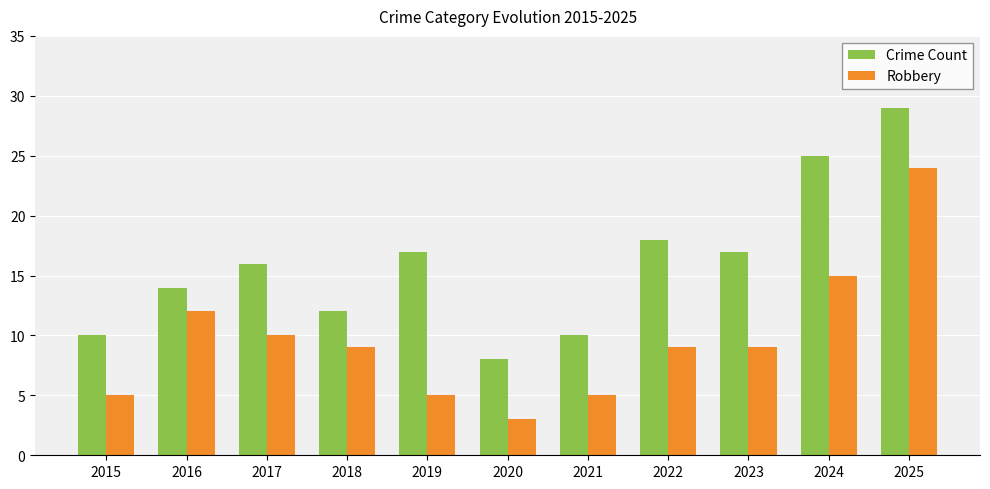

Does the chart contain any negative values?

No